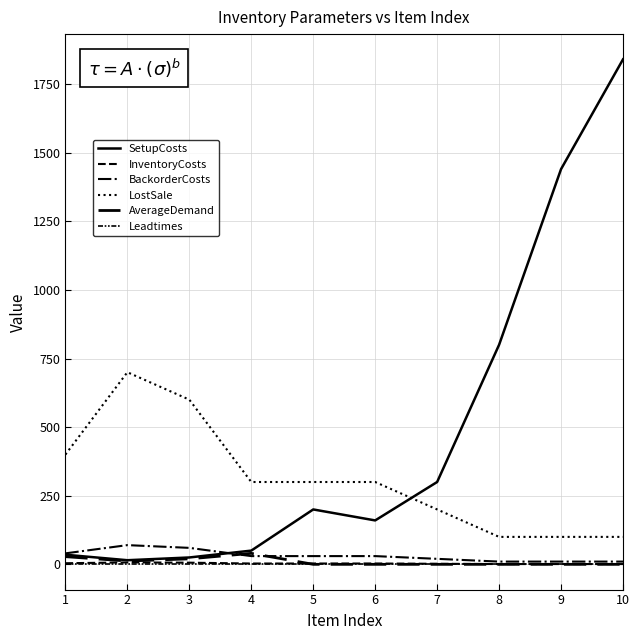

The value of SetupCosts at 10 is 2820. True or false?

False